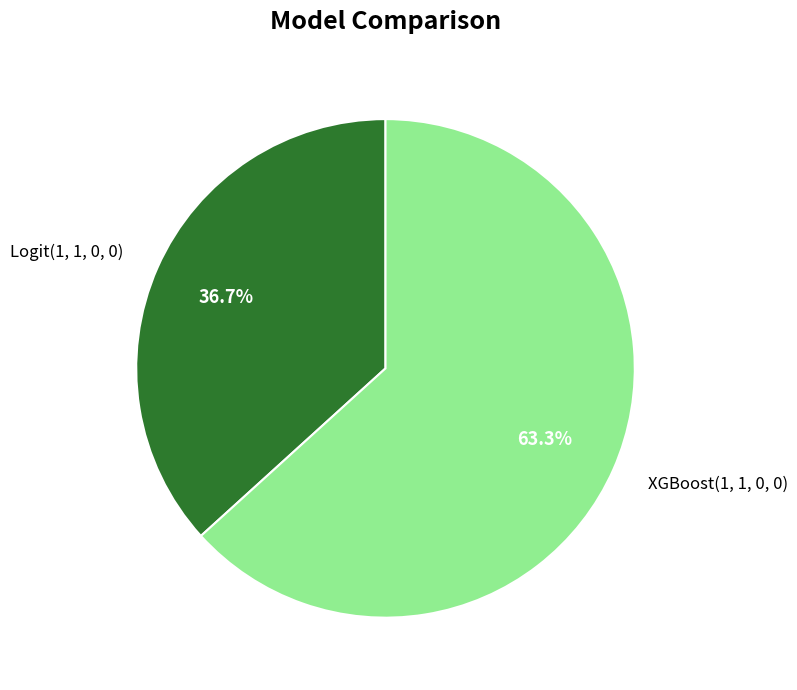

To the nearest percent, what is the difference between the Logit(1, 1, 0, 0) and XGBoost(1, 1, 0, 0) slice percentages?

27%